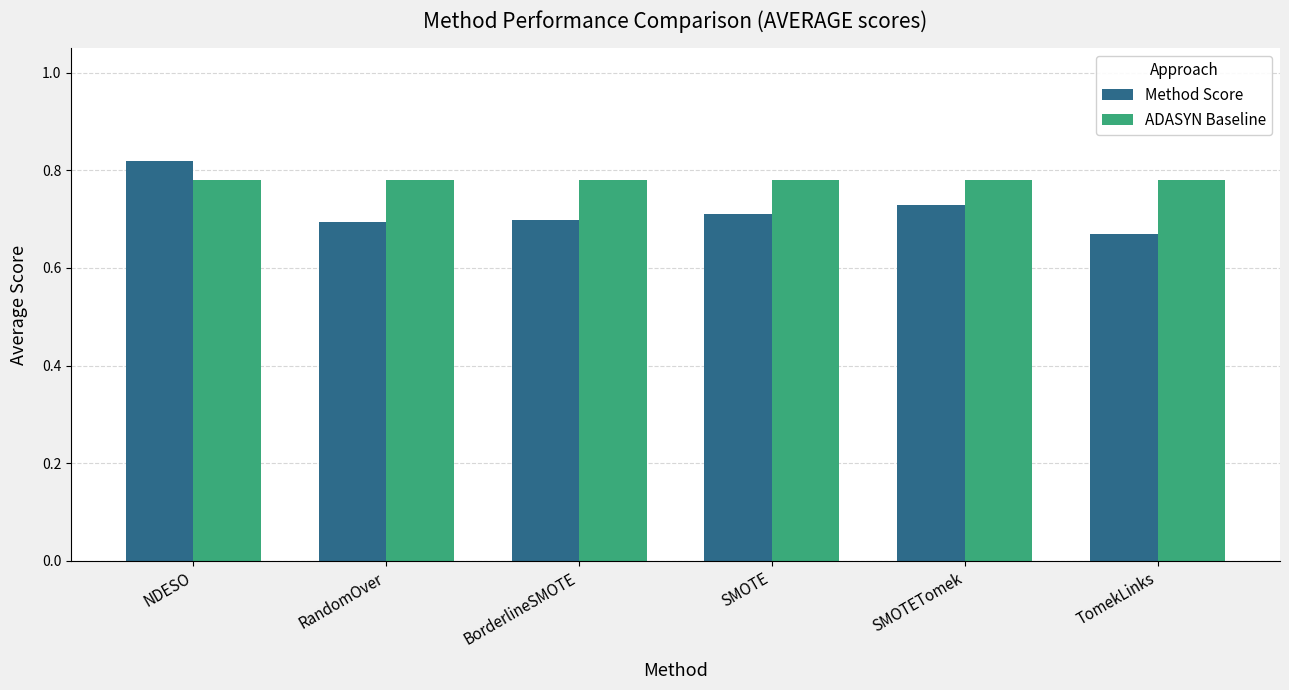

At which category is the sum across all series the highest?

NDESO